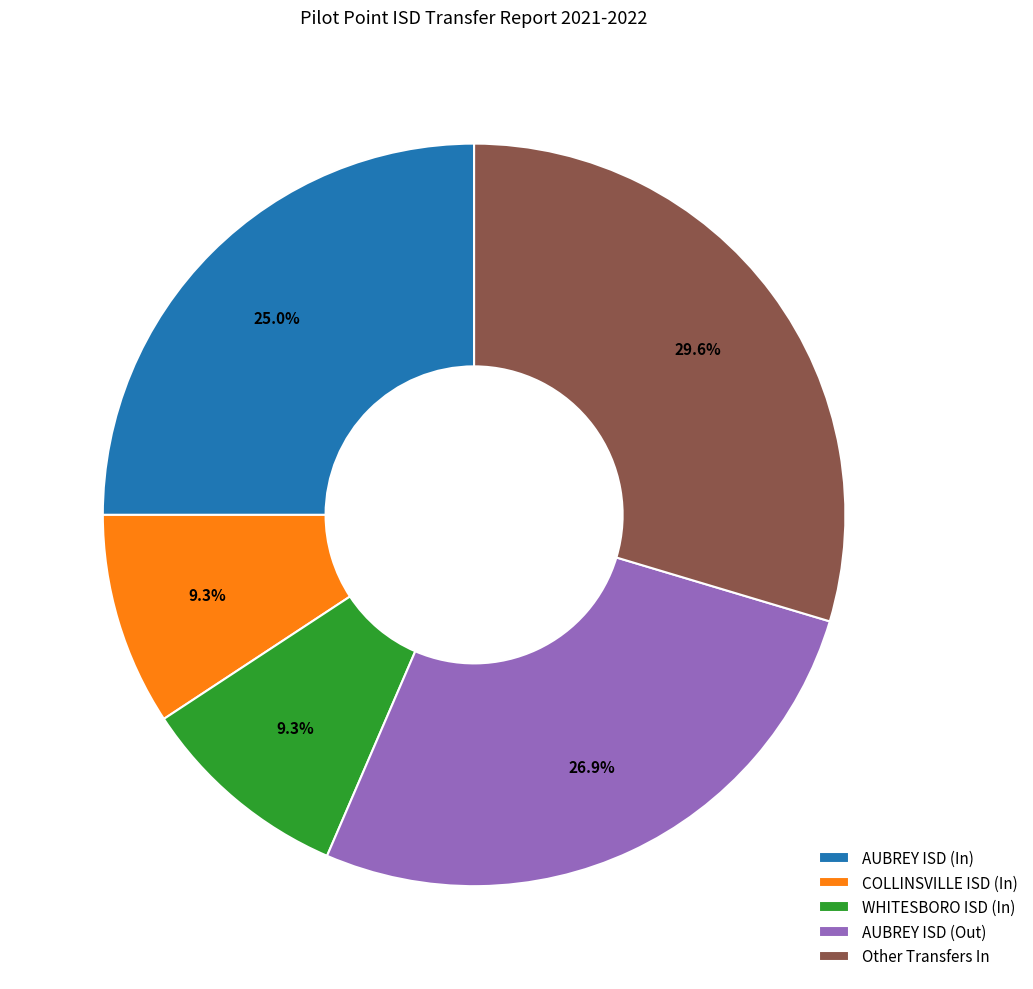

Is there a majority slice in this chart?

No